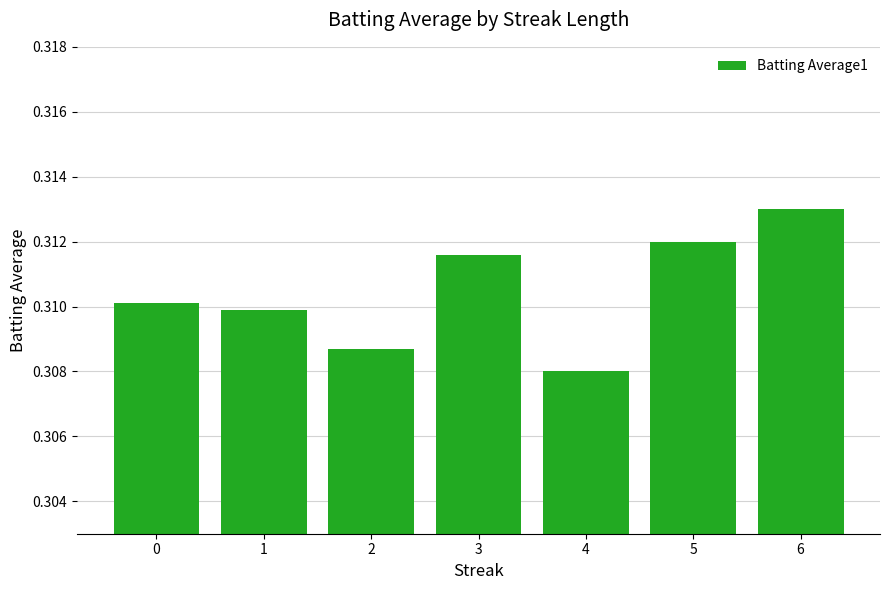

Are the bars grouped side by side (vs. stacked)?

No